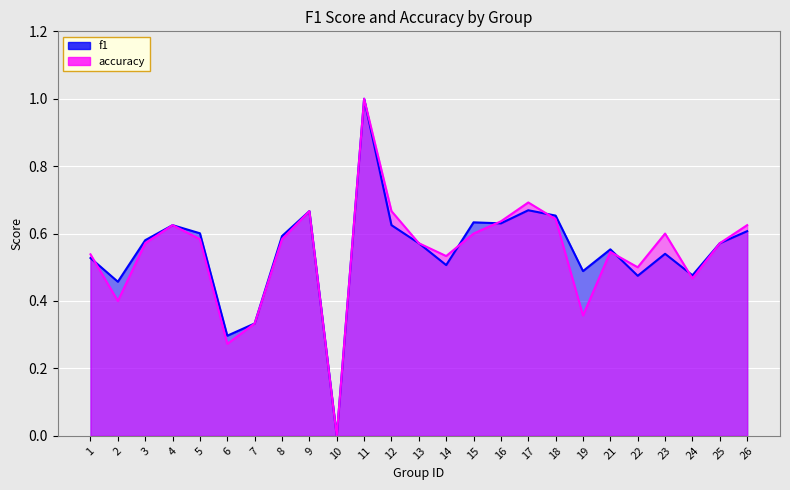

Which category has the lowest value in the f1 series?

10